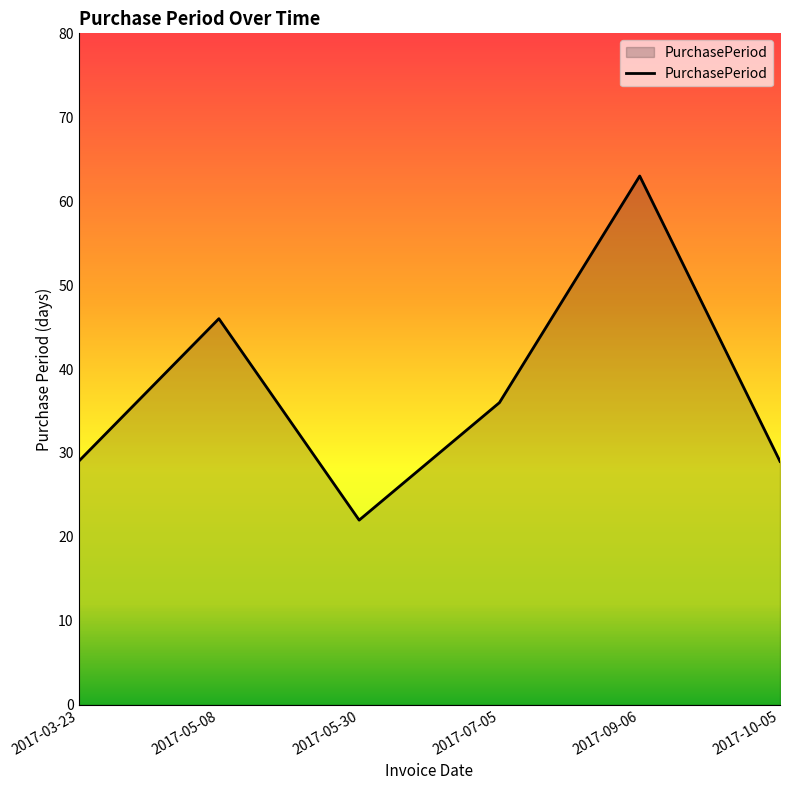

How many interior local valleys (lower than both neighbors) does the data have?

1